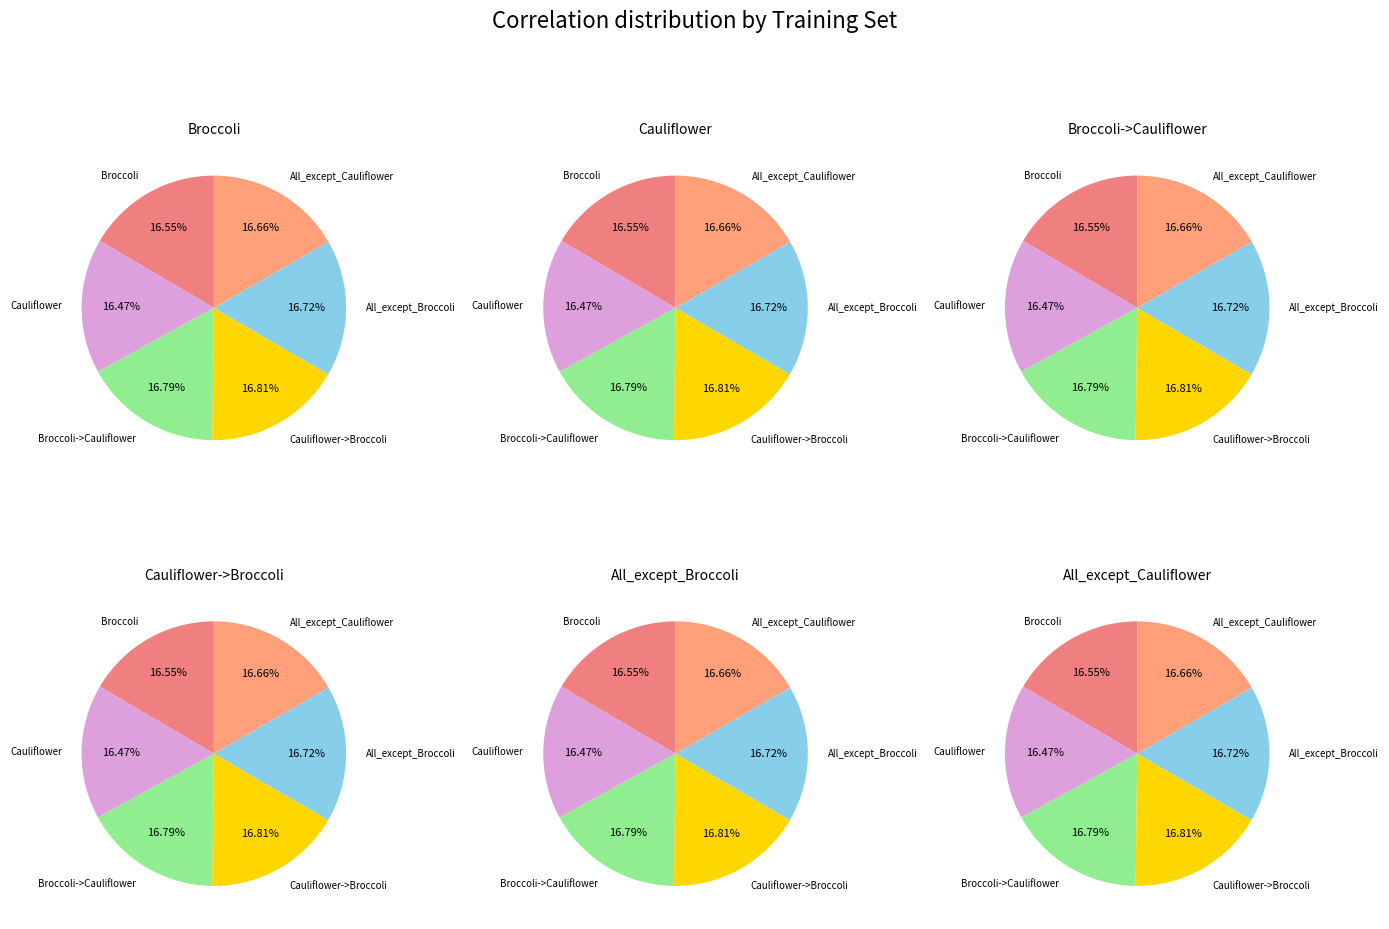

Is there any slice that represents more than half of the pie?

No